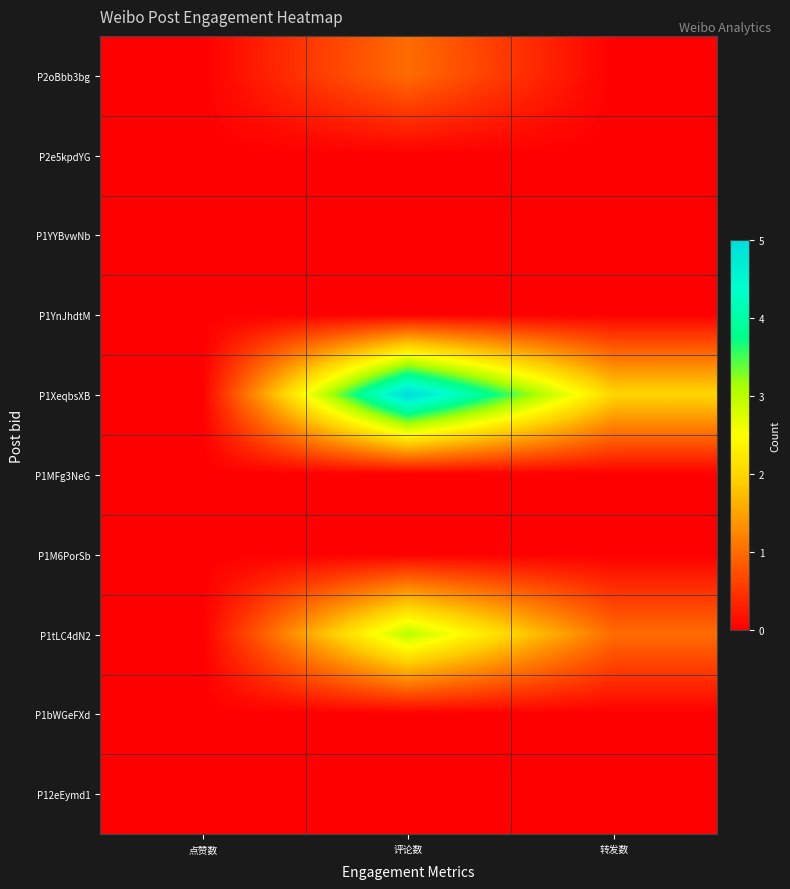

Count the number of categories in the chart.

3